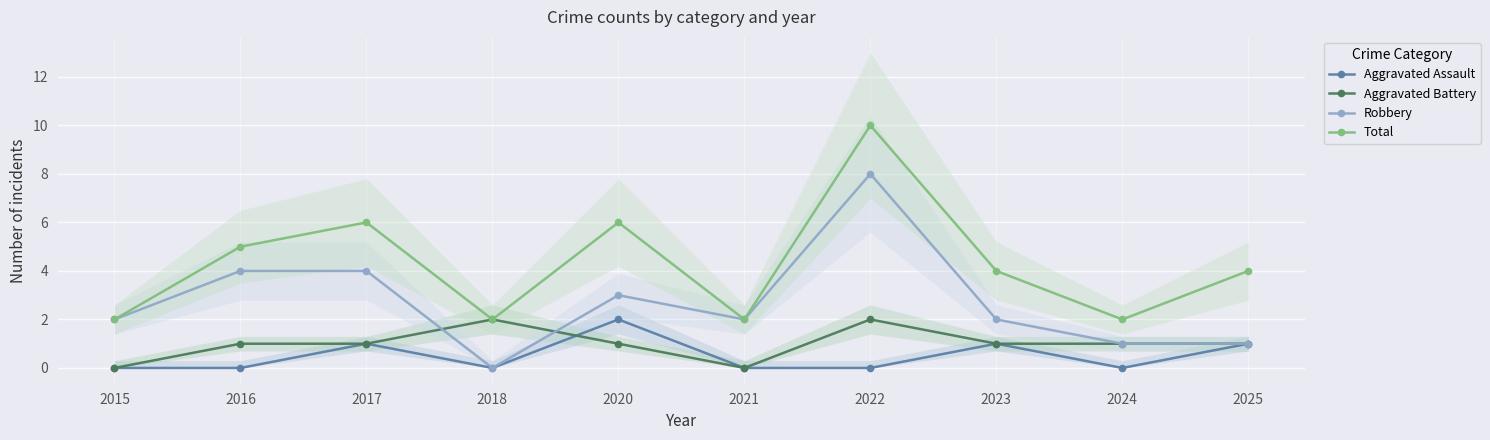

Which label corresponds to the largest value in the chart?

2022